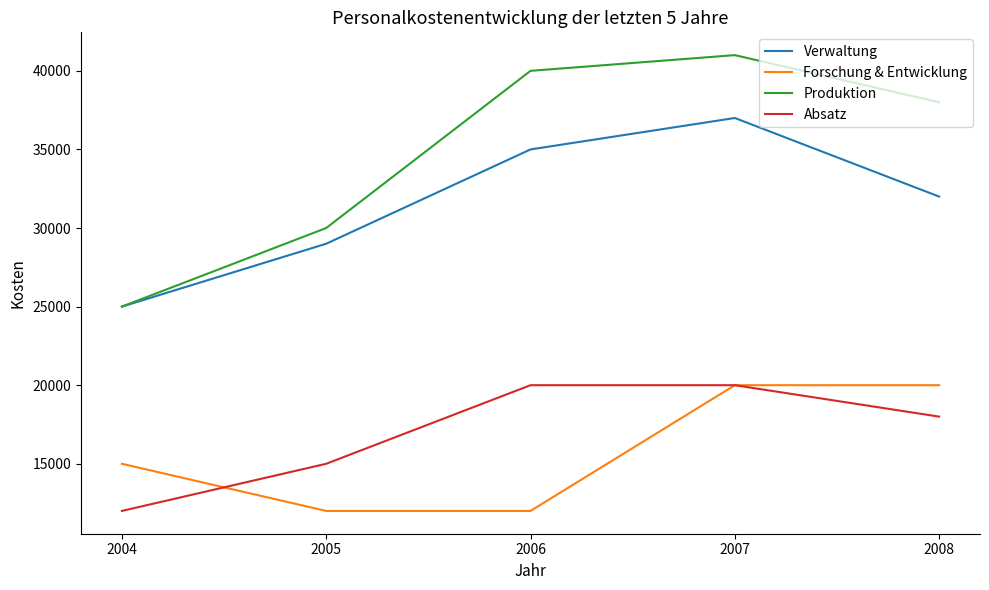

What is the minimum value shown in the chart?

12000